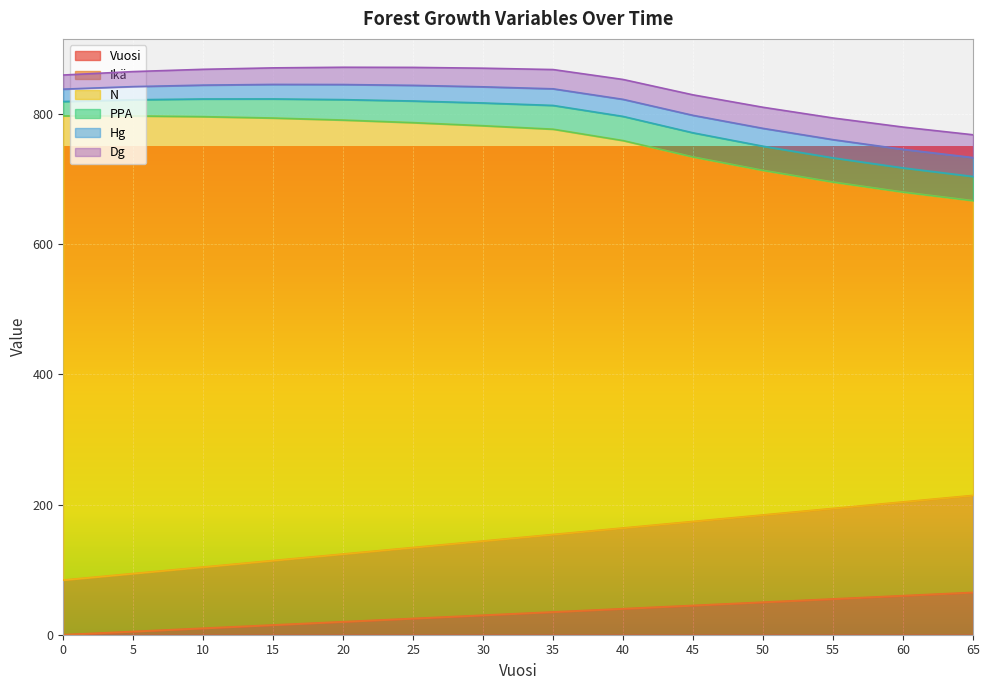

Count the number of categories in the chart.

14